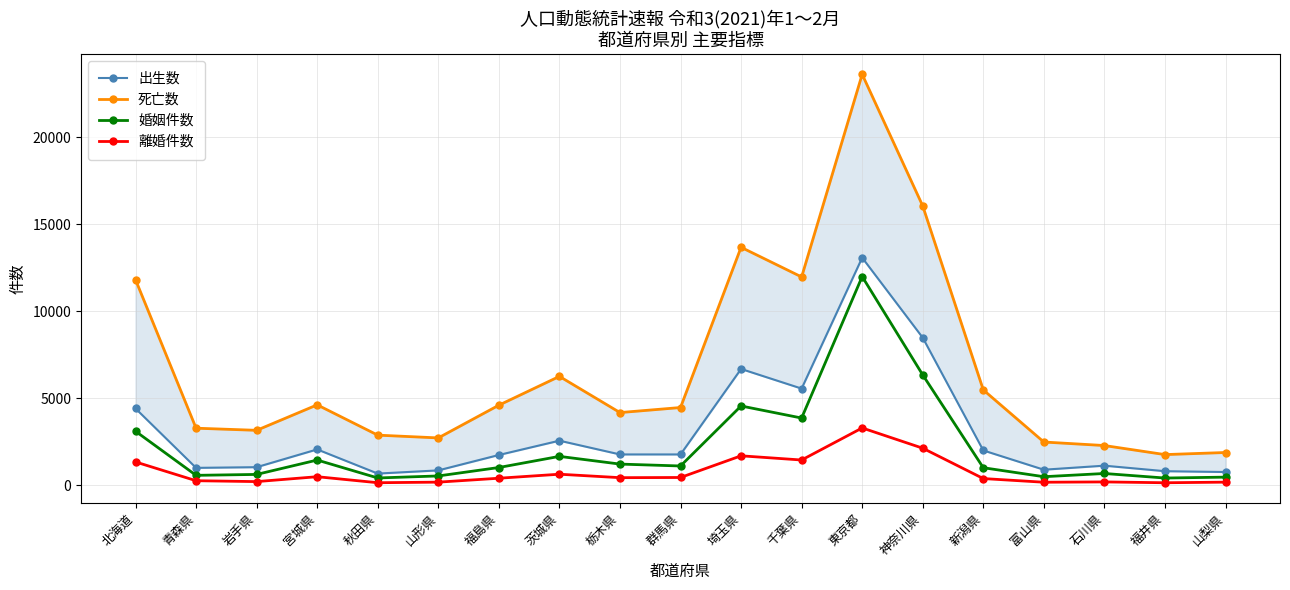

Which series has the largest total across all categories?

死亡数